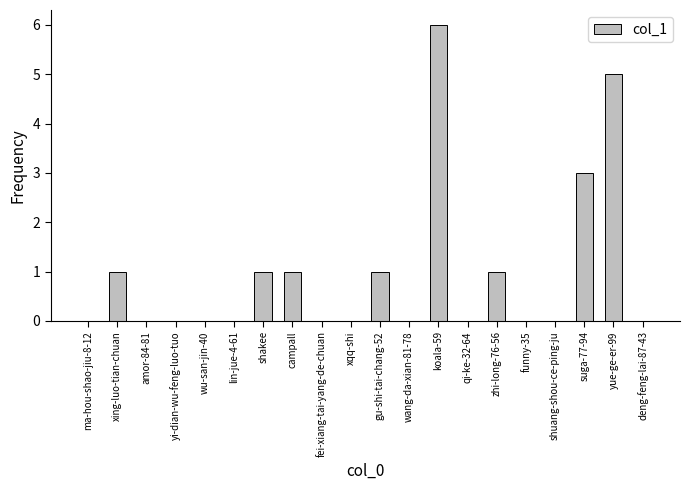

At which category does the chart reach its peak across all series?

koala-59